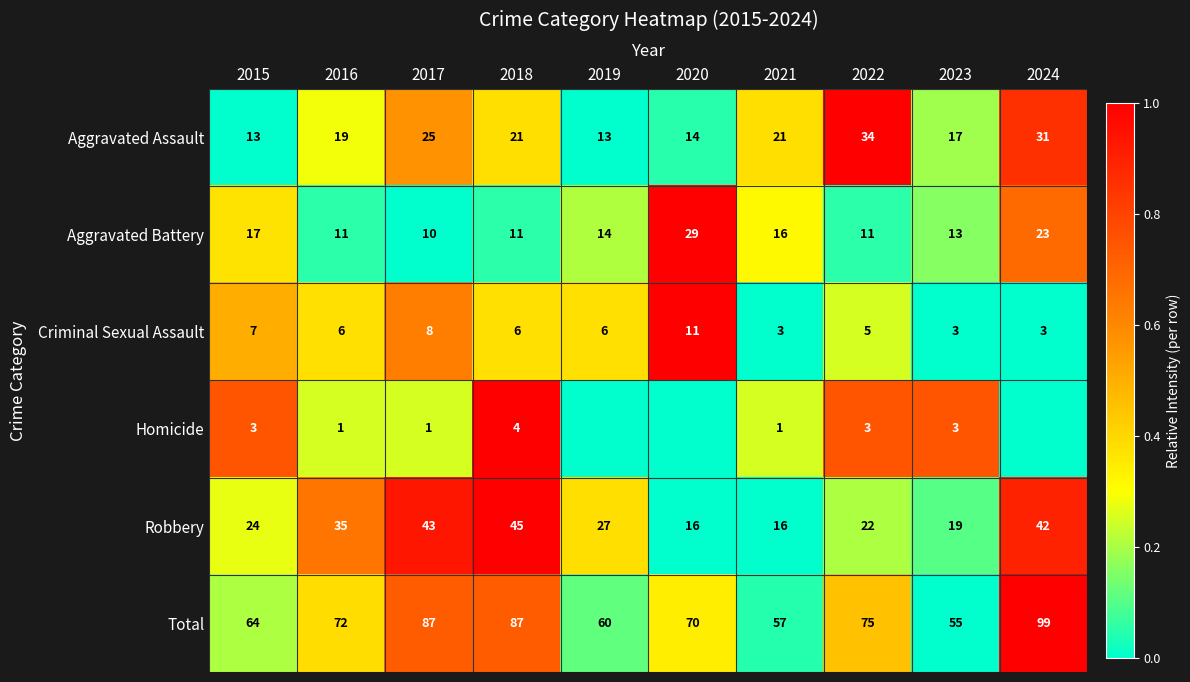

Is the value of Criminal Sexual Assault at 2016 greater than the value of Aggravated Battery at 2020?

No